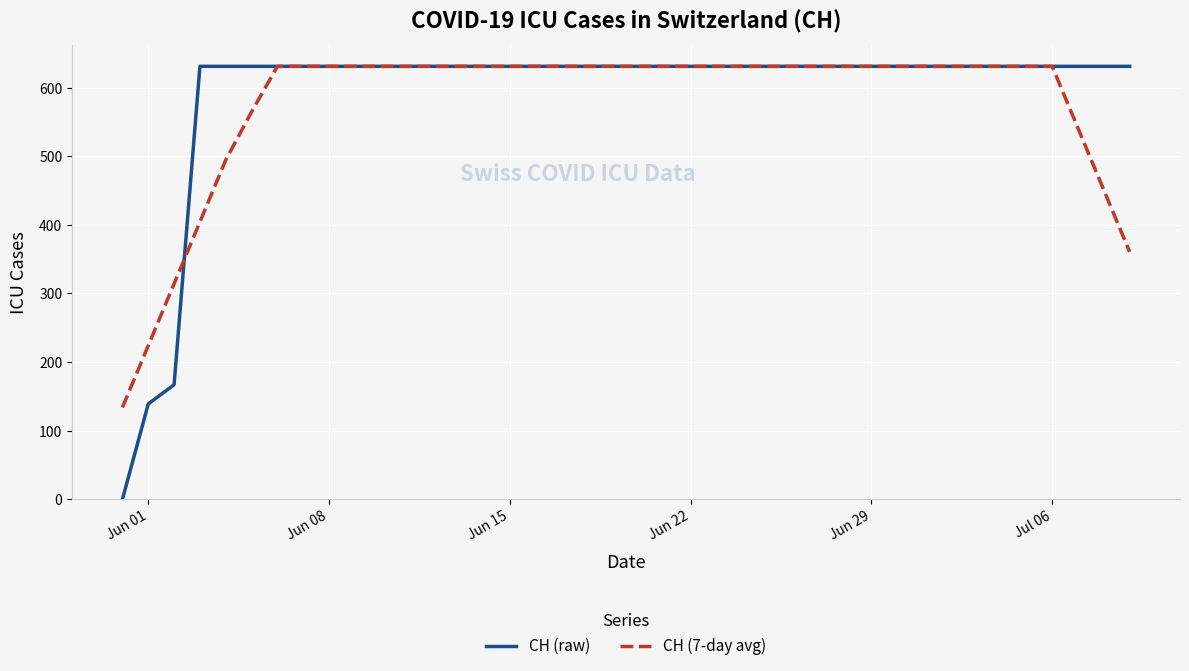

Which series has the widest spread of values?

CH (raw)